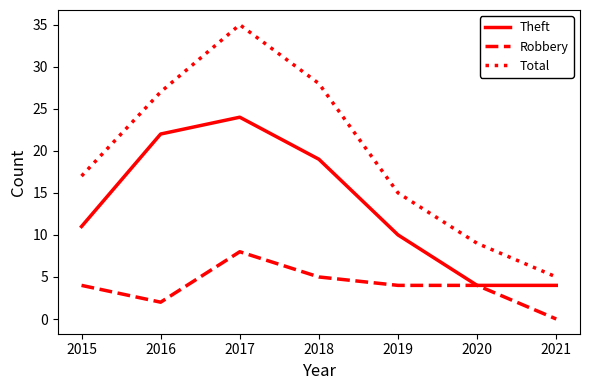

What is the difference between the highest and lowest values at 2015?

13